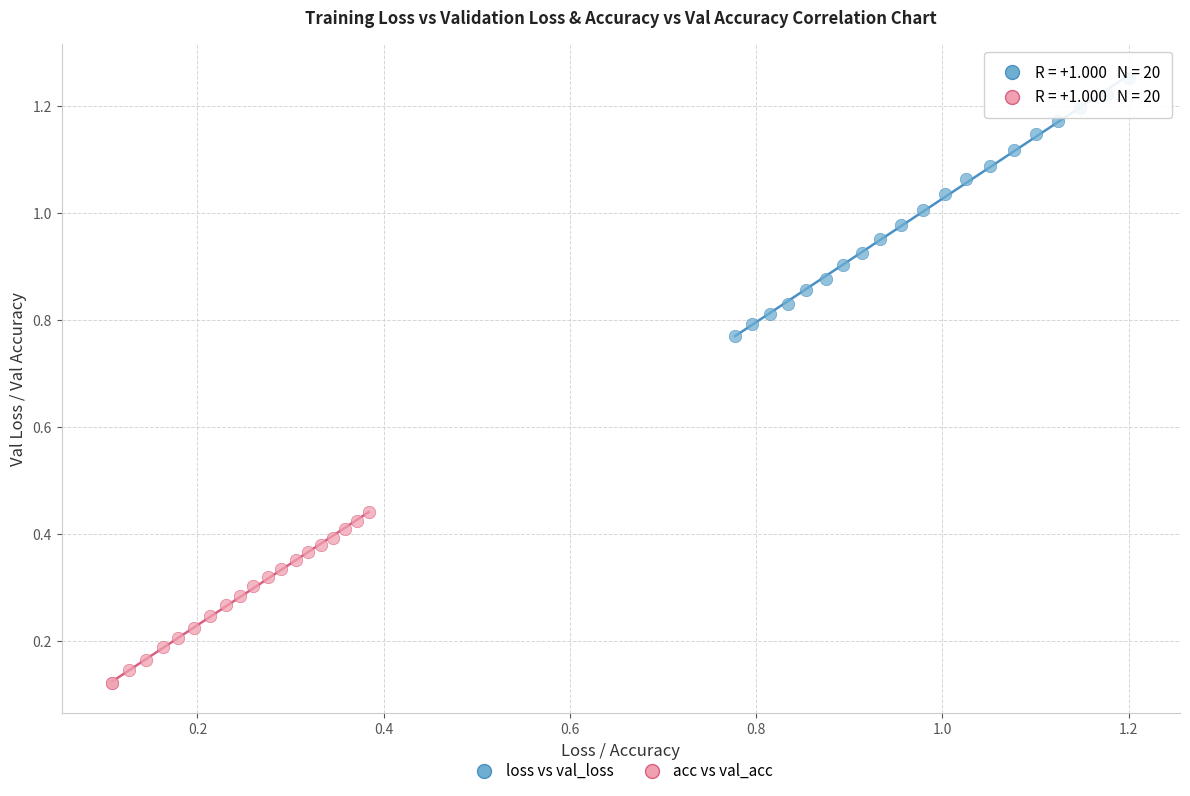

Which series contains the lowest Y value?

acc vs val_acc